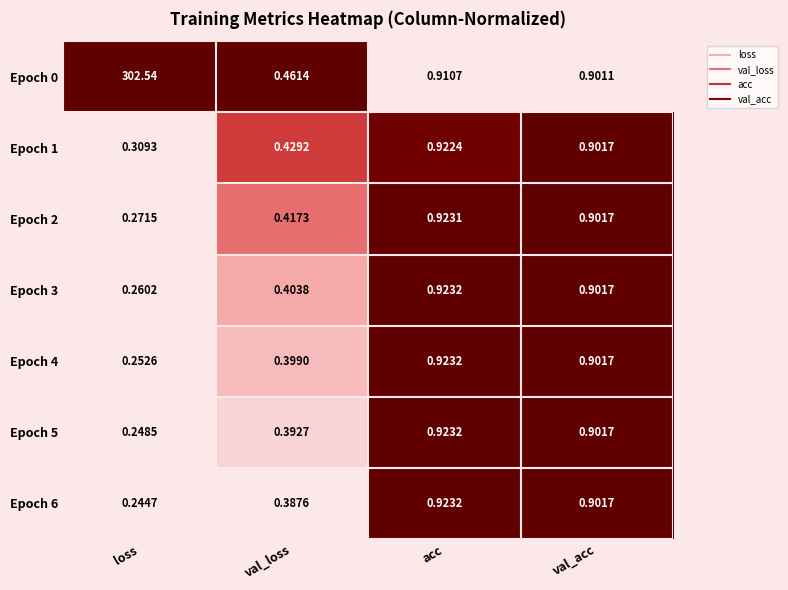

At which label is Epoch 3 closest to 0?

loss